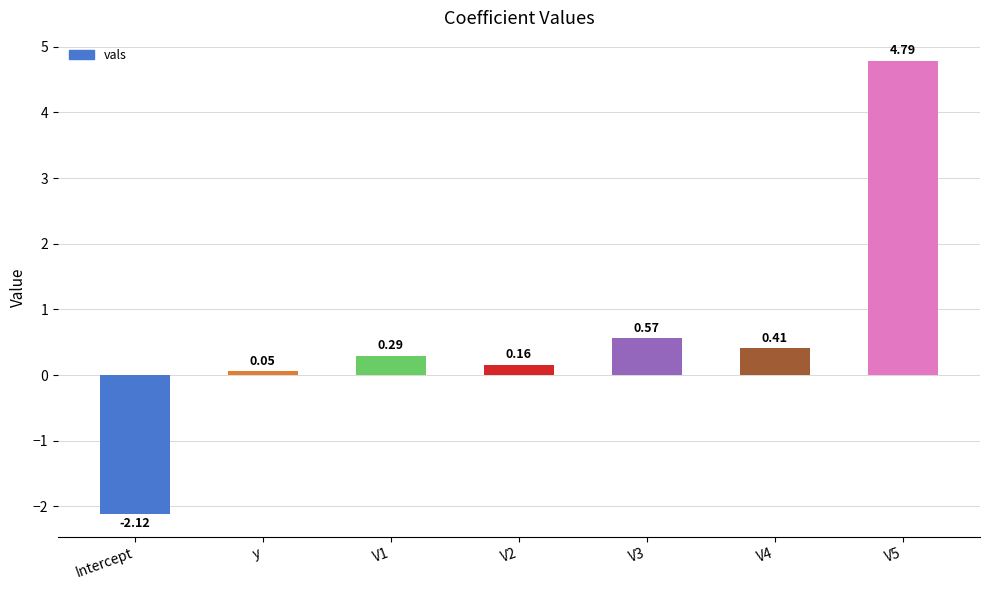

At which label is the value closest to 1?

V3